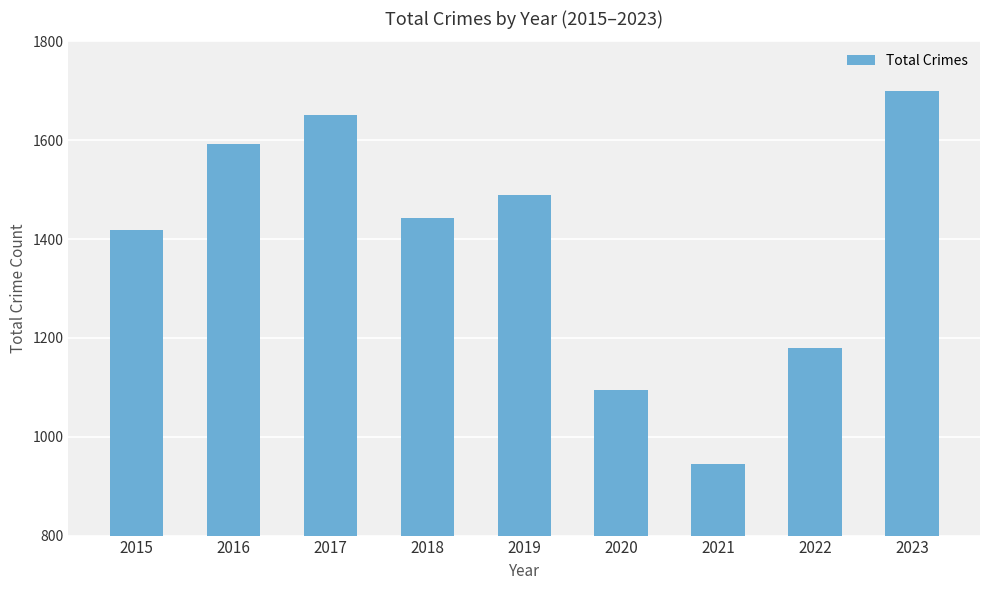

How many values are below 1442?

4